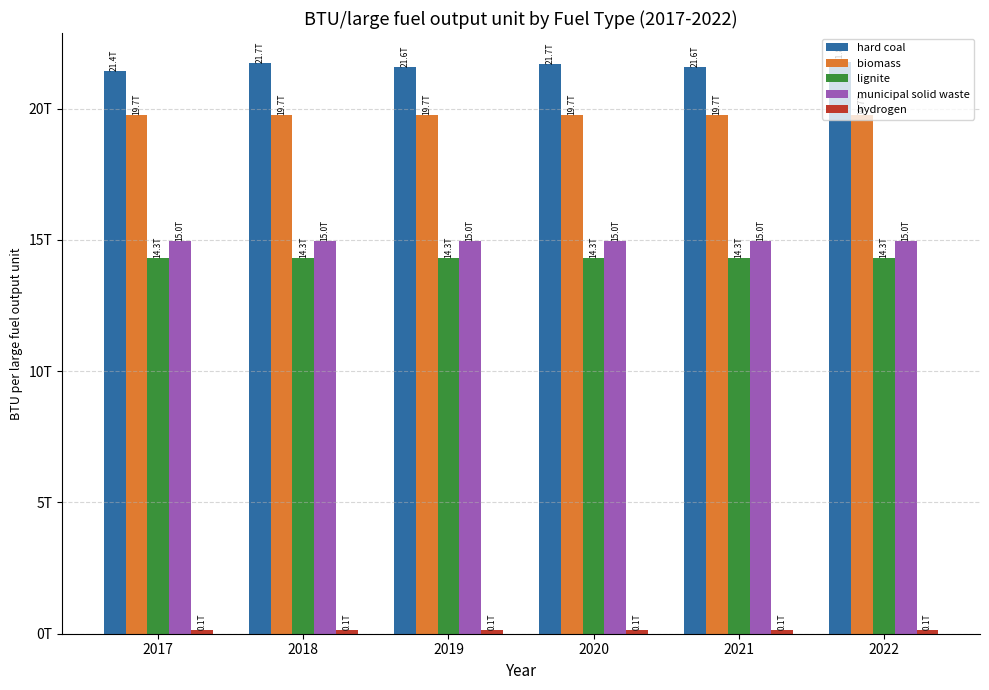

What is the average value of the biomass series?

19737980676488.3